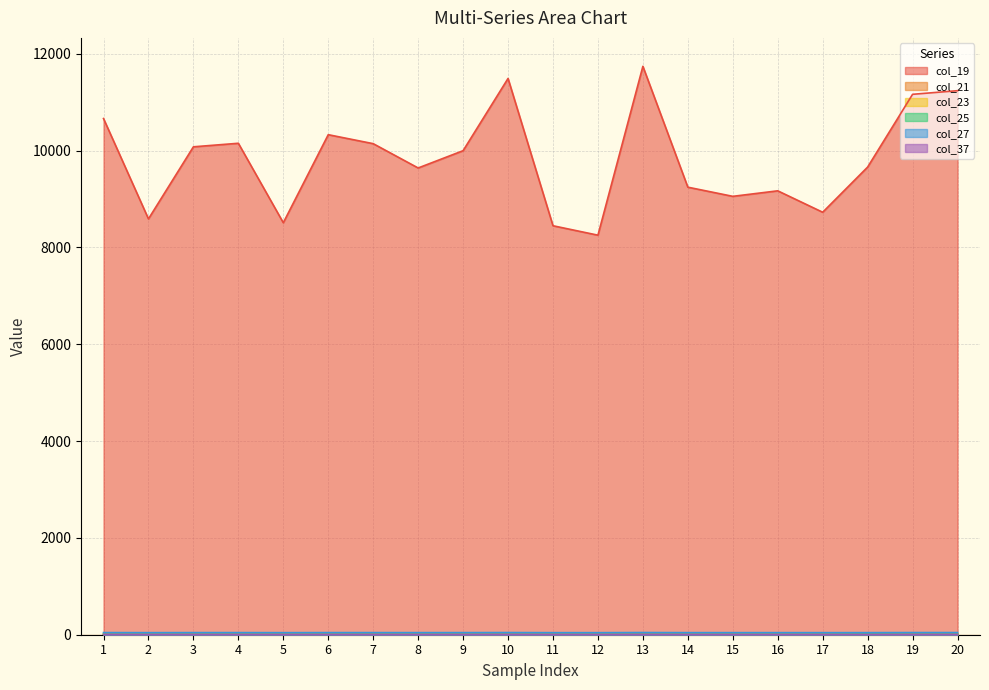

At 11, list the series in order from largest to smallest.

col_19, col_27, col_21, col_25, col_23, col_37